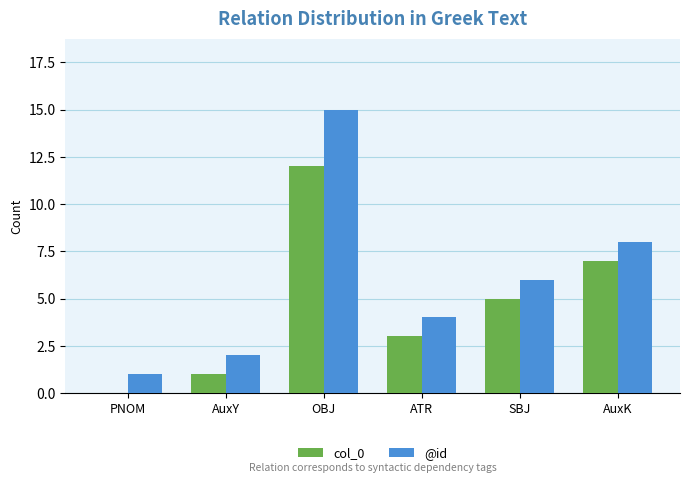

What is the total value across all series at ATR?

7